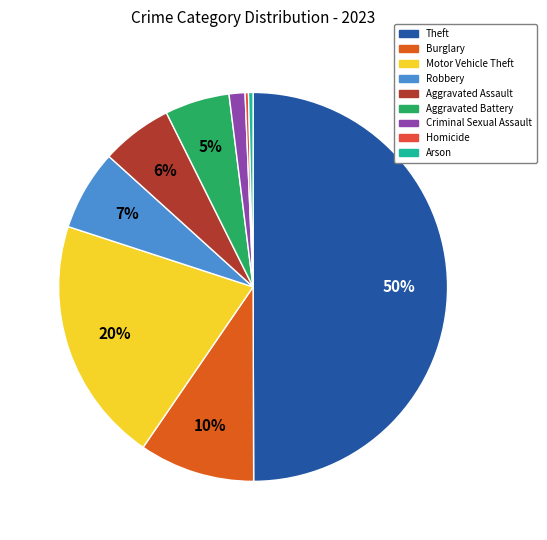

Does Aggravated Battery account for over 50% of the chart?

No